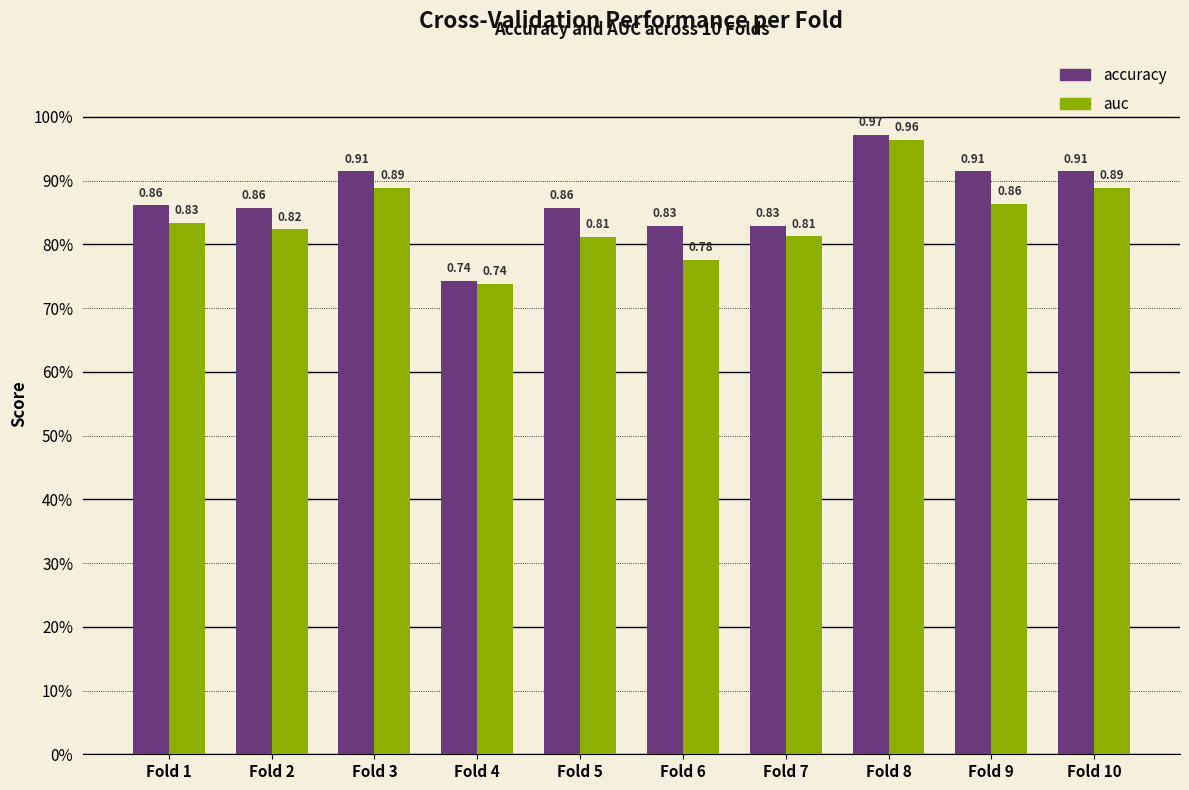

Reading left to right, list all the values displayed in this chart.

accuracy: Fold 1=0.9	Fold 2=0.9	Fold 3=0.9	Fold 4=0.7	Fold 5=0.9	Fold 6=0.8	Fold 7=0.8	Fold 8=1.0	Fold 9=0.9	Fold 10=0.9
auc: Fold 1=0.8	Fold 2=0.8	Fold 3=0.9	Fold 4=0.7	Fold 5=0.8	Fold 6=0.8	Fold 7=0.8	Fold 8=1.0	Fold 9=0.9	Fold 10=0.9